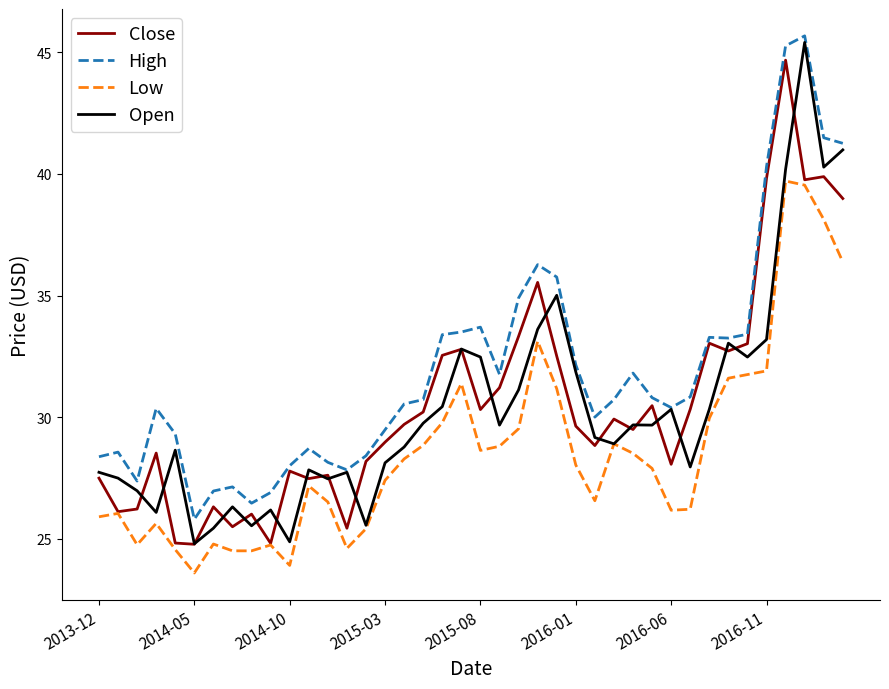

What is the highest value of the Low series?

39.7